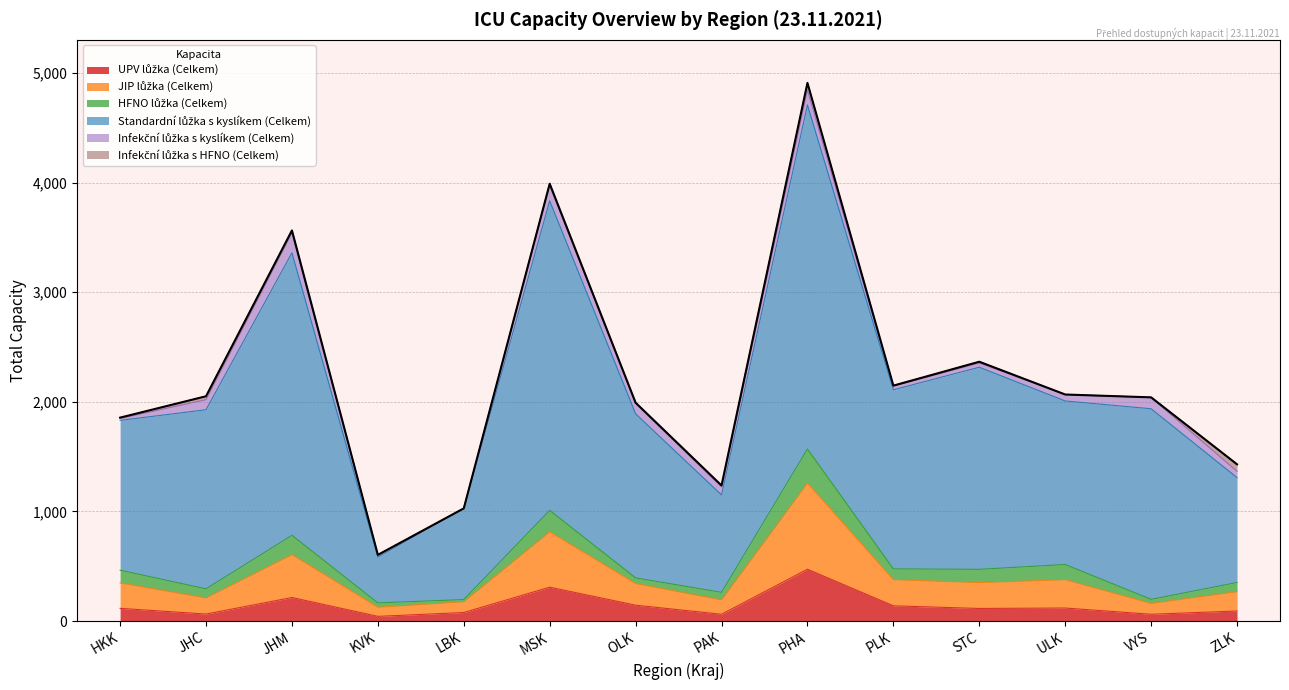

At which category is the sum across all series the highest?

PHA